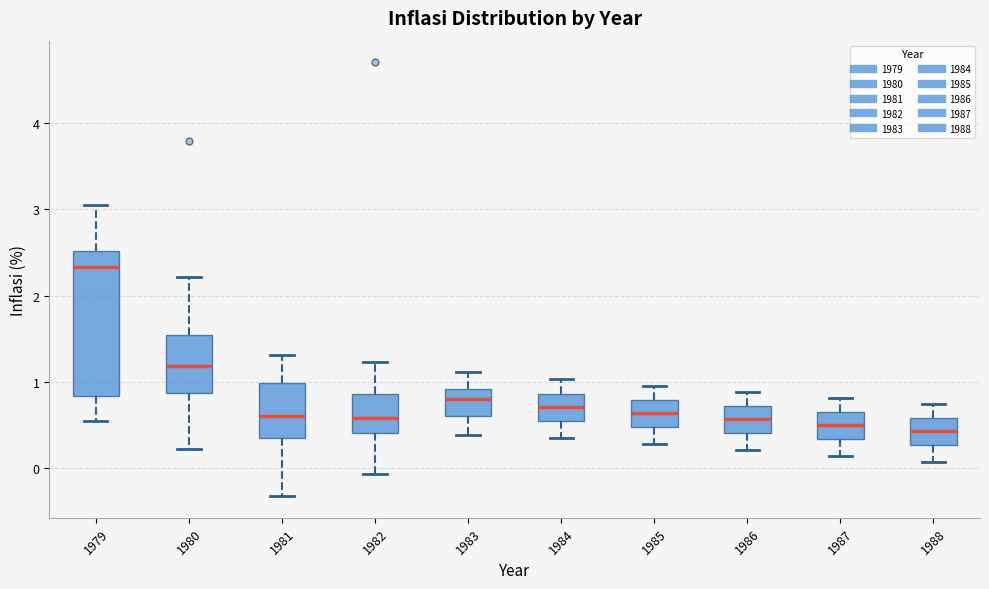

Reading left to right, read every box against the y-axis: the position of its median line, the range the box covers, and the ends of its whiskers. The values are not printed on the chart, so give them approximately, as read against the axis.

1979: median 2.3, box 0.8 to 2.5, whiskers 0.6 to 3.1
1980: median 1.2, box 0.9 to 1.5, whiskers 0.2 to 2.2
1981: median 0.6, box 0.4 to 1.0, whiskers -0.3 to 1.3
1982: median 0.6, box 0.4 to 0.9, whiskers -0.1 to 1.2
1983: median 0.8, box 0.6 to 0.9, whiskers 0.4 to 1.1
1984: median 0.7, box 0.6 to 0.9, whiskers 0.4 to 1.0
1985: median 0.6, box 0.5 to 0.8, whiskers 0.3 to 1.0
1986: median 0.6, box 0.4 to 0.7, whiskers 0.2 to 0.9
1987: median 0.5, box 0.3 to 0.7, whiskers 0.1 to 0.8
1988: median 0.4, box 0.3 to 0.6, whiskers 0.1 to 0.8